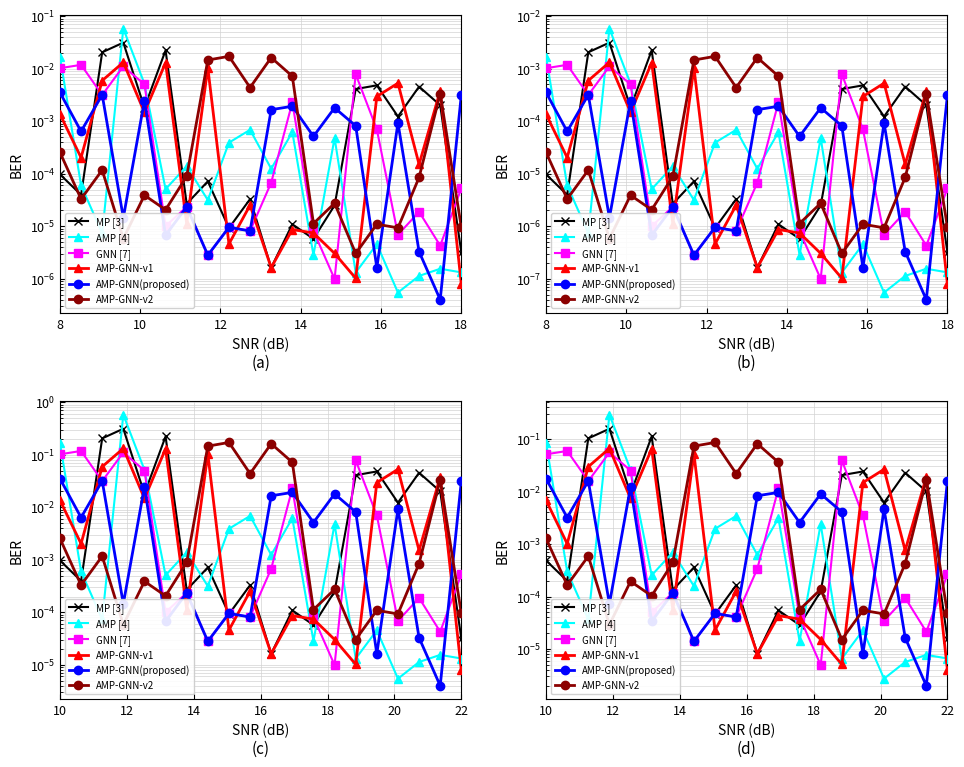

What is the difference between the maximum and minimum values in the MP [3] series?

0.2